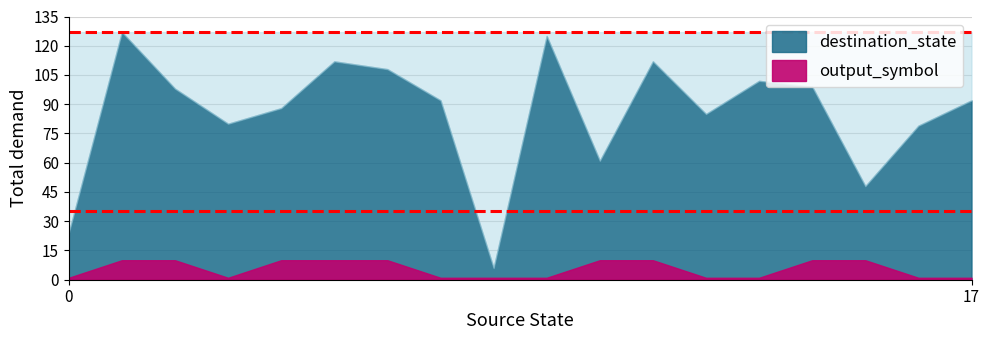

At 3, list the series in order from smallest to largest.

output_symbol, destination_state